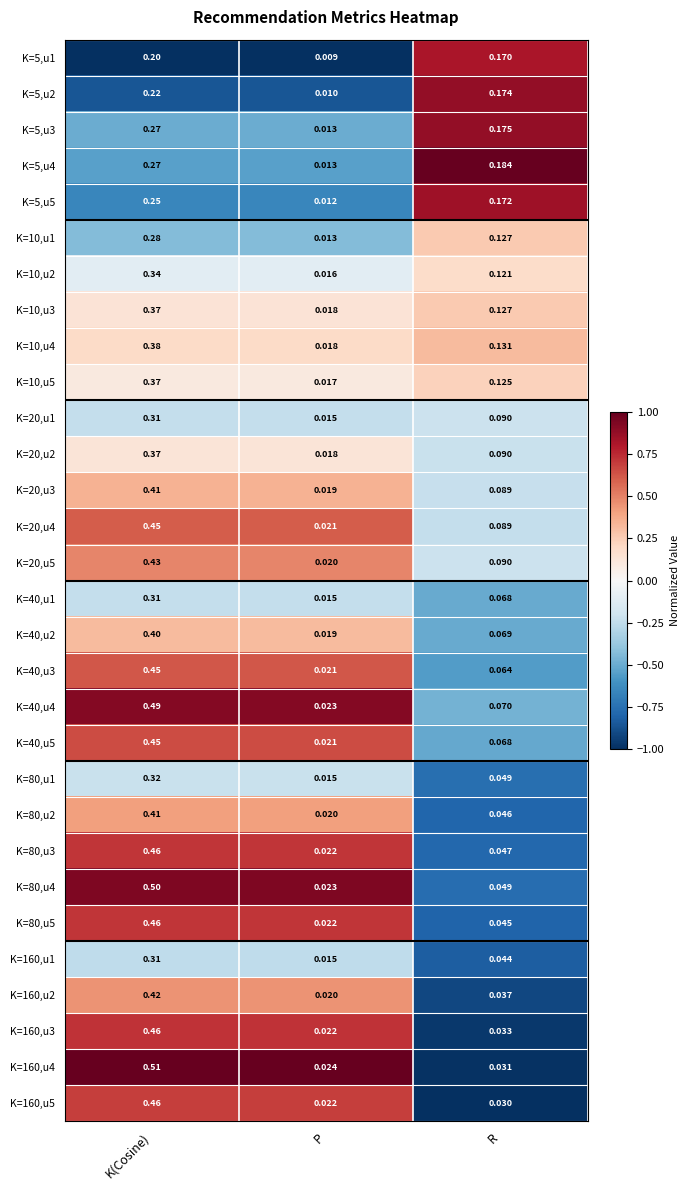

At which label is K=80,u4 closest to 0?

P